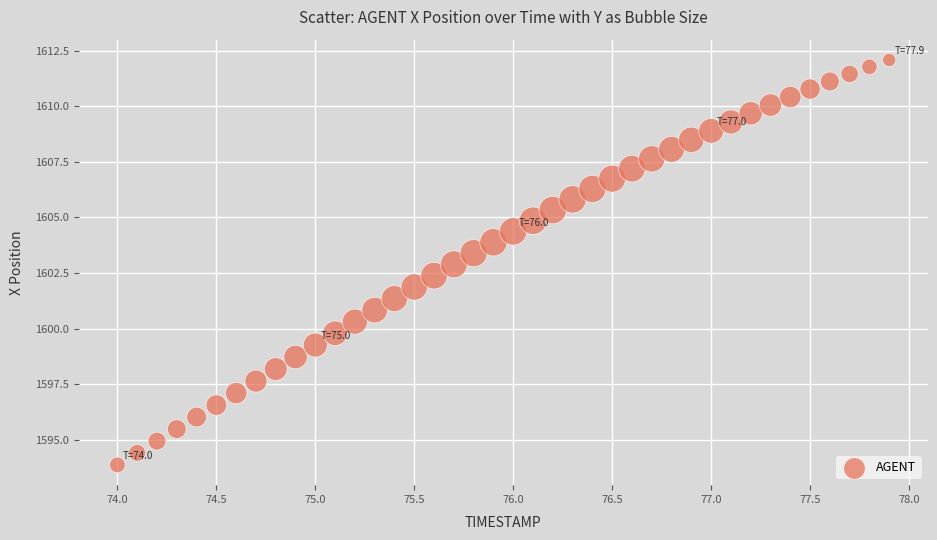

What is the range of X values (max minus min)?

3.9